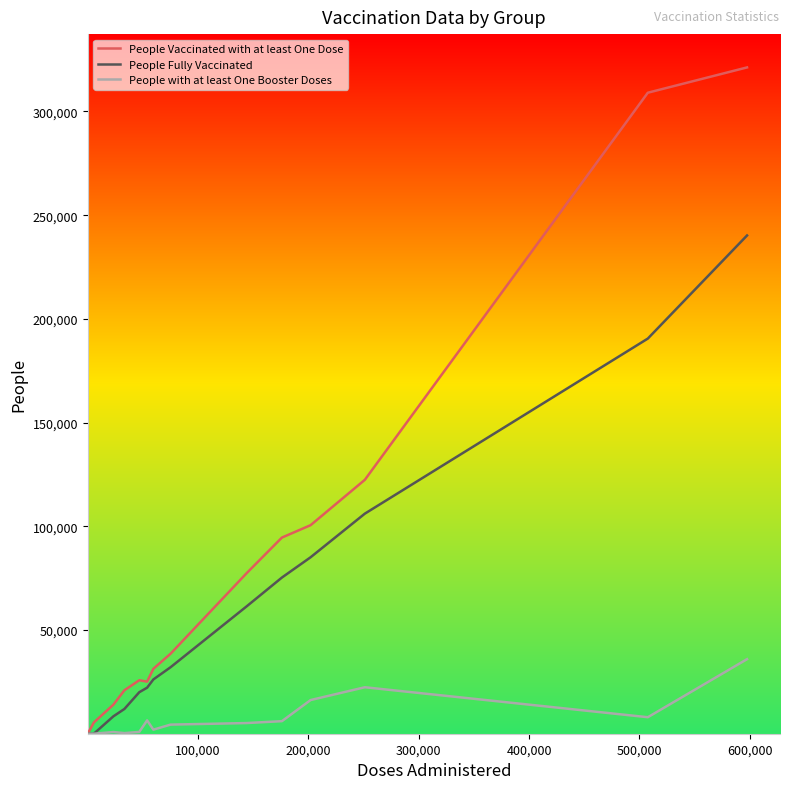

Which series has the largest range (max minus min)?

People Vaccinated with at least One Dose